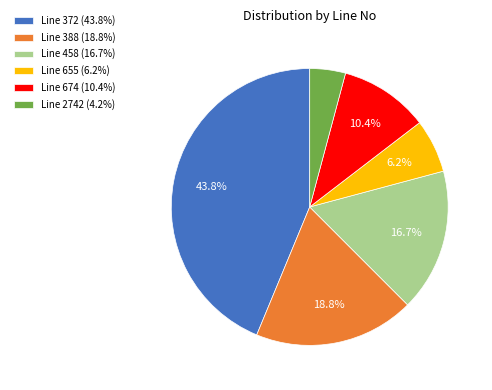

Do Line 388 (18.8%) and Line 2742 (4.2%) together represent more than half of the pie?

No